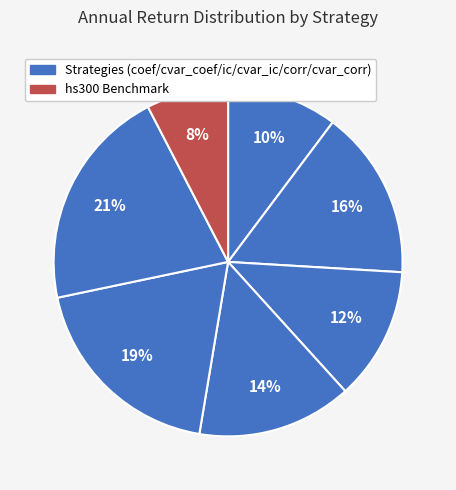

How many slices are in this pie chart?

7